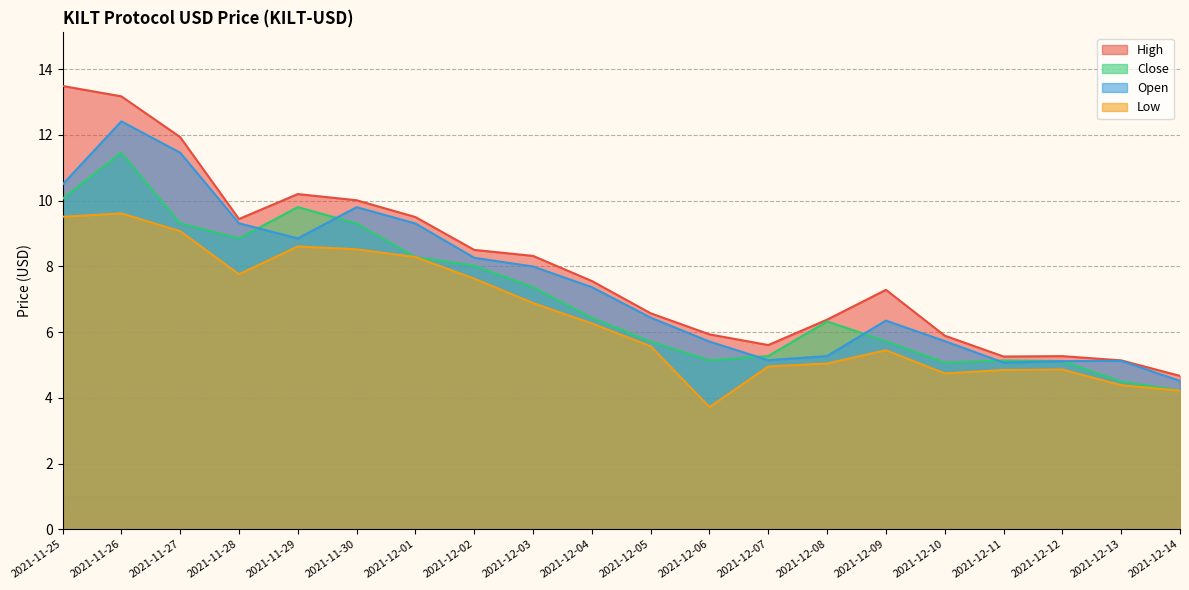

Rank the series at 2021-12-14 from highest to lowest value.

High, Open, Close, Low